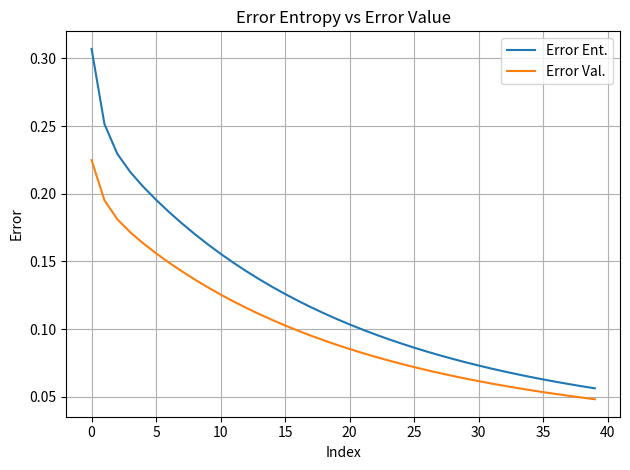

True or false: Error Ent. and Error Val. intersect in this chart.

False